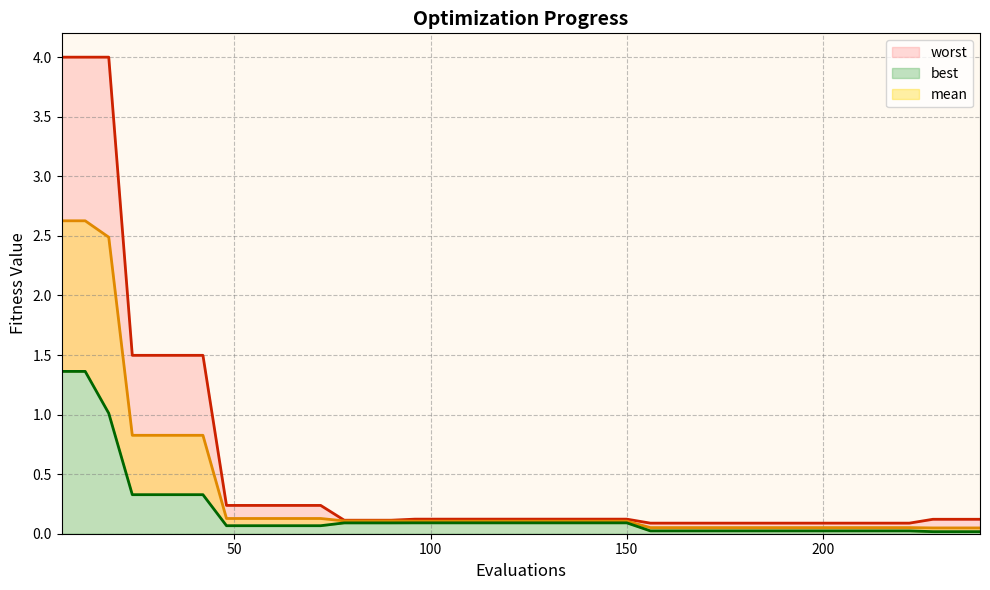

True or false: mean has more than 0 interior local peaks.

False